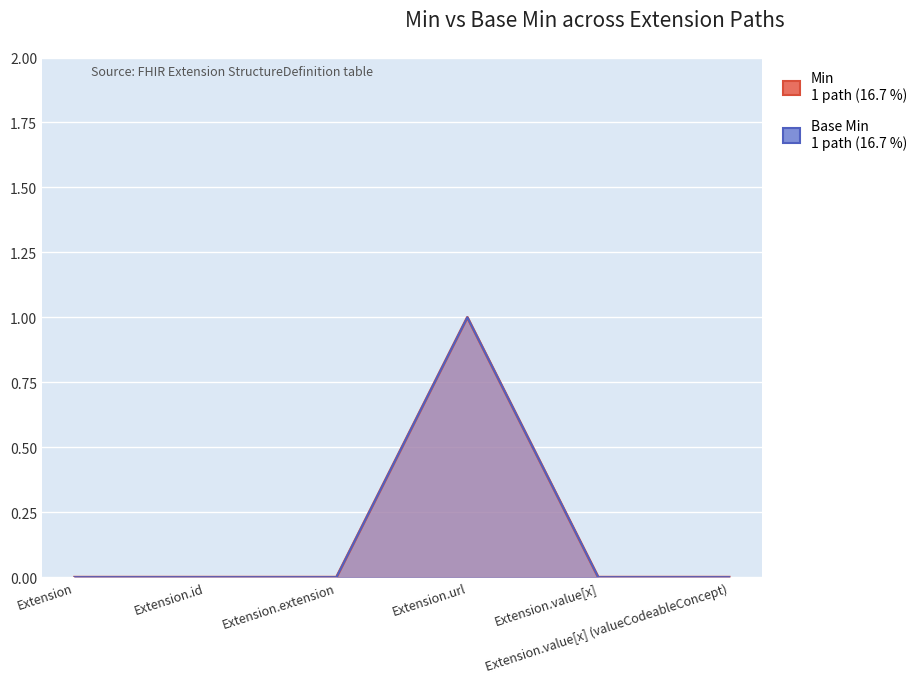

Rank the series at Extension from highest to lowest value.

Min, Base Min